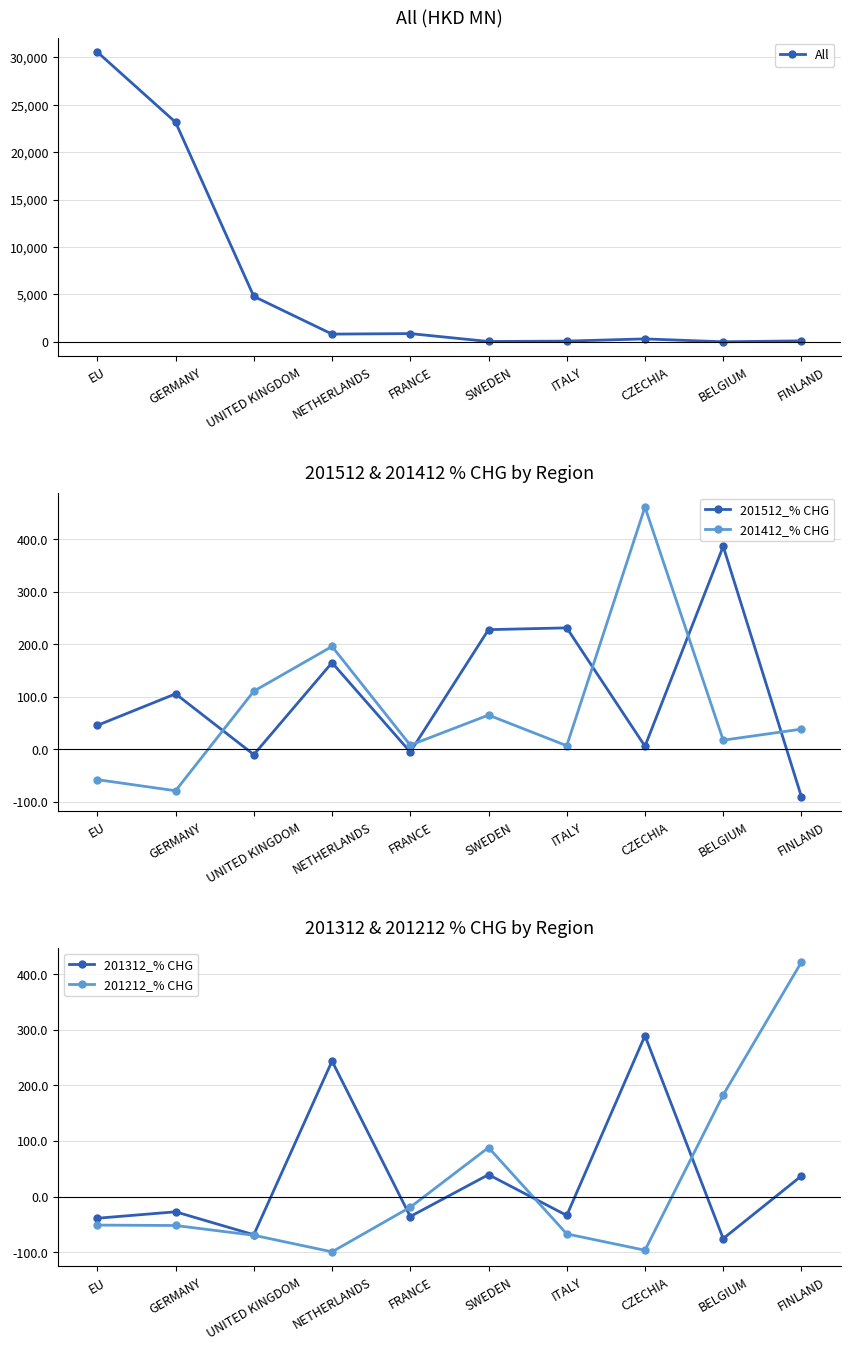

Reading left to right, extract all data points from this chart.

All: 30541.8	23144.0	4797.4	824.7	879.3	45.6	87.4	319.6	14.6	113.5
201512_% CHG: 45.6	105.8	-10.1	165.1	-5.1	228.1	231.5	5.9	386.8	-90.5
201412_% CHG: -57.8	-79.0	110.8	196.1	7.9	65.2	6.9	461.7	17.4	38.5
201312_% CHG: -39.1	-27.5	-68.8	243.6	-36.0	39.3	-34.1	289.2	-75.8	37.0
201212_% CHG: -51.4	-52.1	-69.7	-99.5	-19.3	88.0	-67.3	-96.6	182.7	421.6